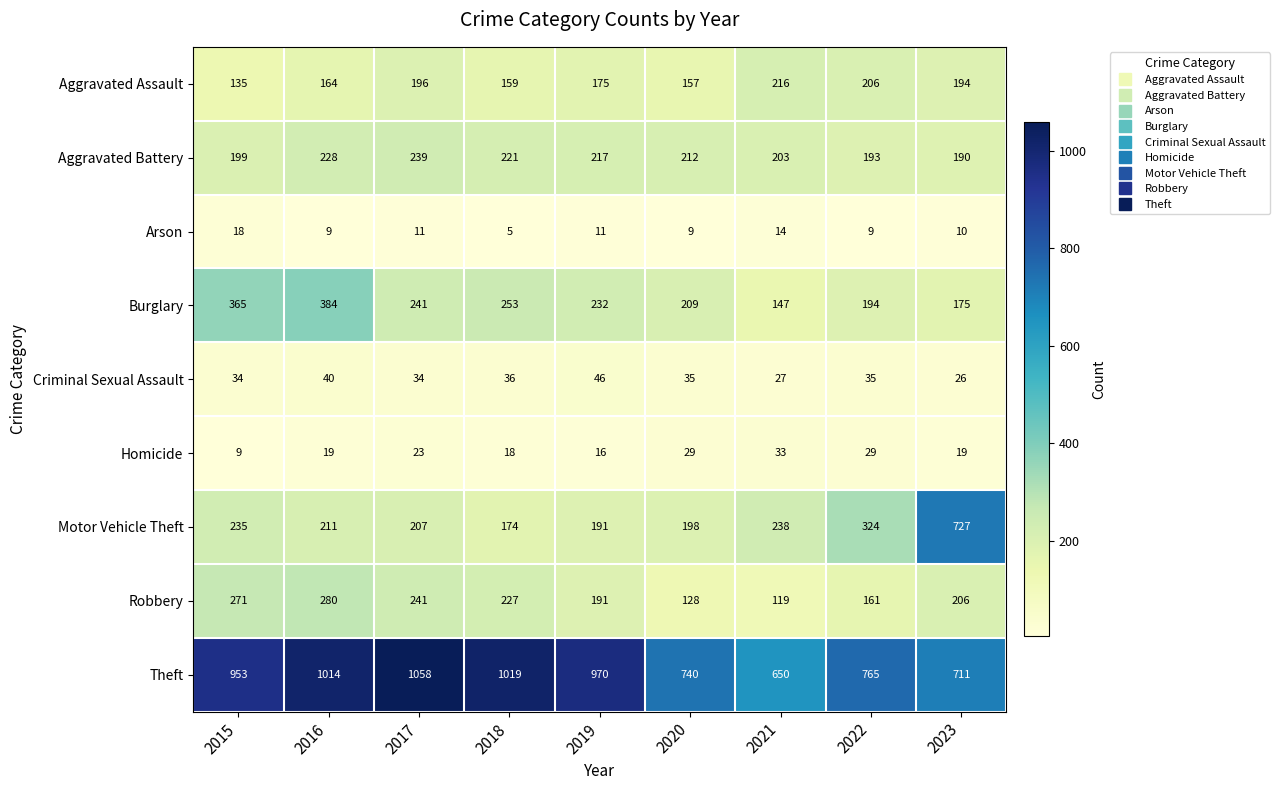

Count the number of categories in the chart.

9